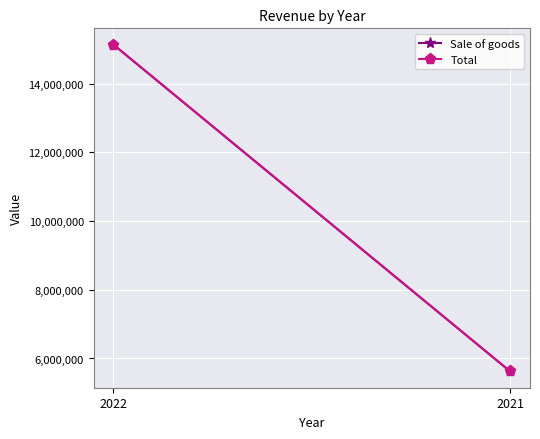

The value of Sale of goods at 2021 is 5624766. True or false?

True